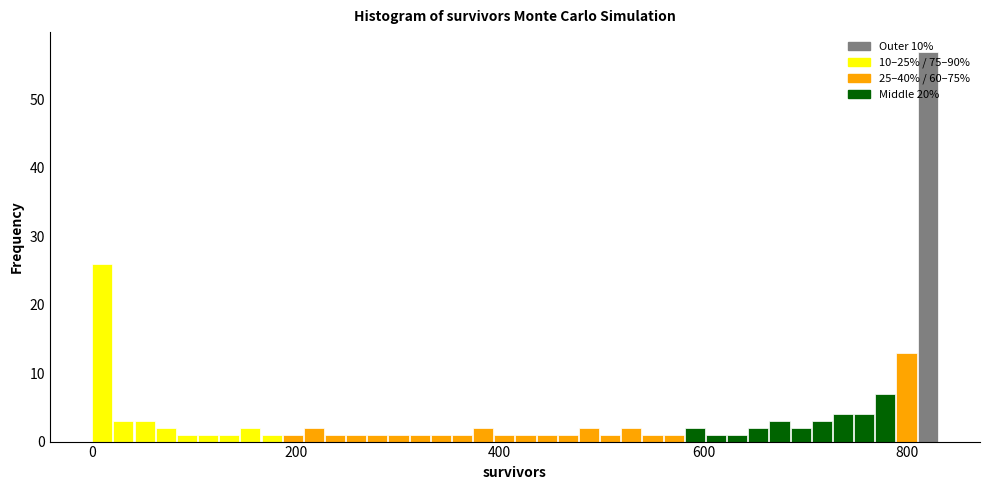

Around what value on the x-axis is the tallest bar? Give the approximate position of its centre, as read against the axis.

820